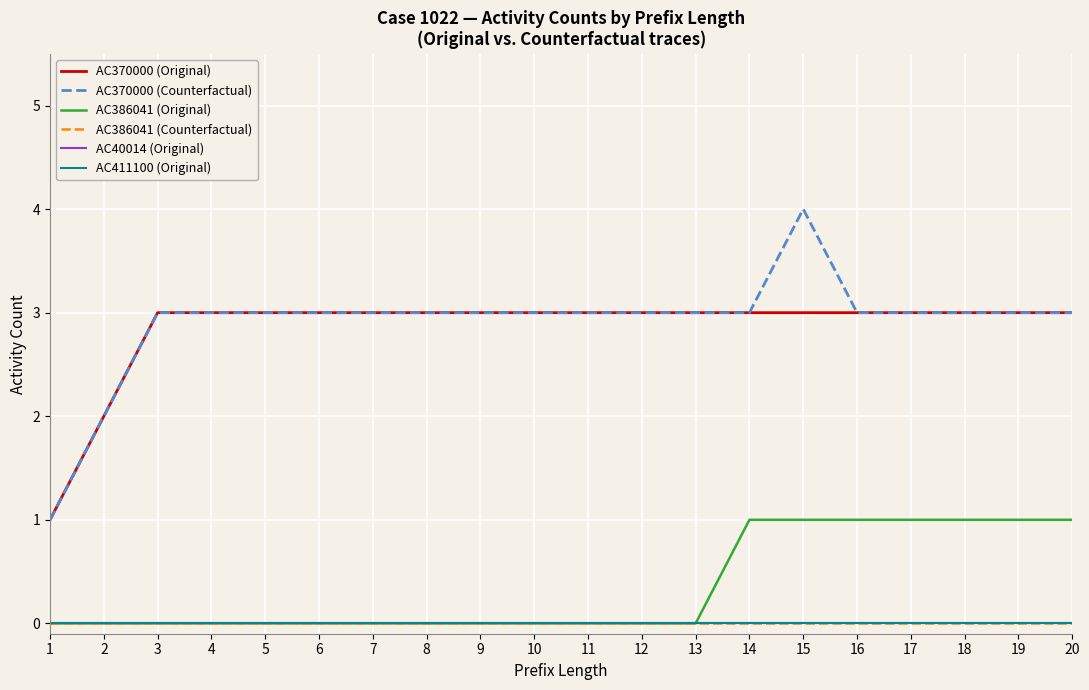

True or false: AC411100 (Original) has a value of 0 at 15.

True